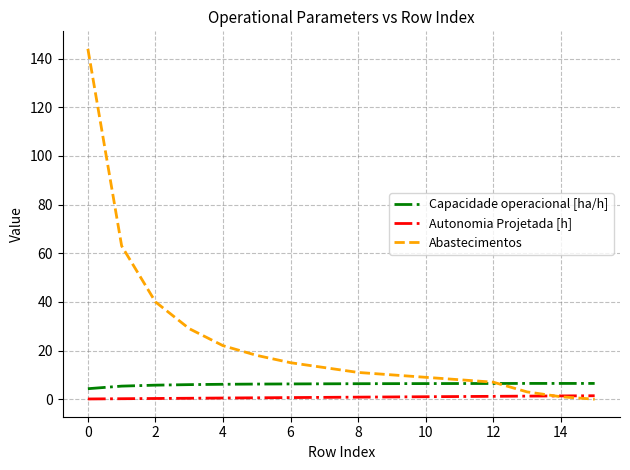

List the series in order of their overall mean, highest first.

Abastecimentos, Capacidade operacional [ha/h], Autonomia Projetada [h]